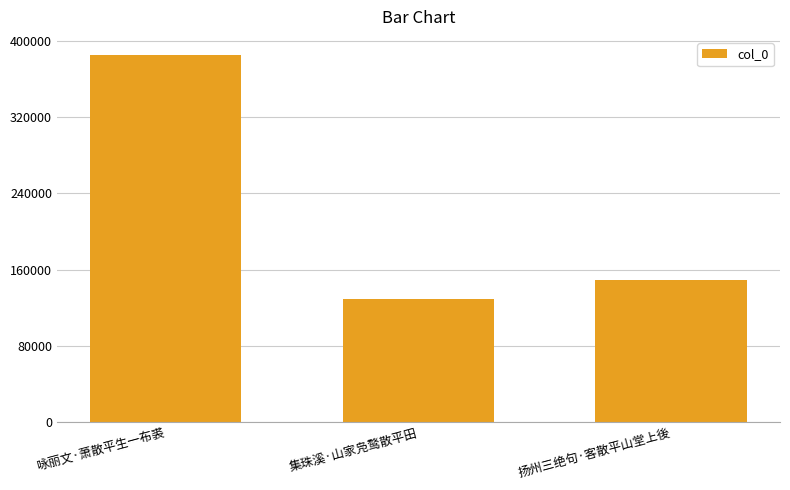

What is the value of the 2nd bar from the left?

129531